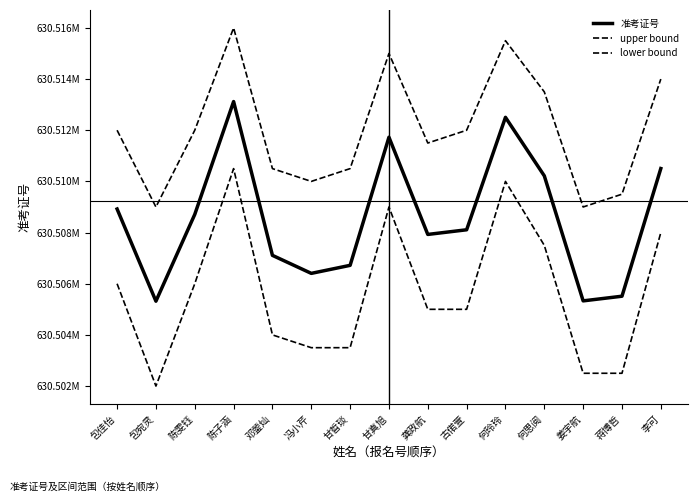

Does the chart display data point markers on the line(s)?

No